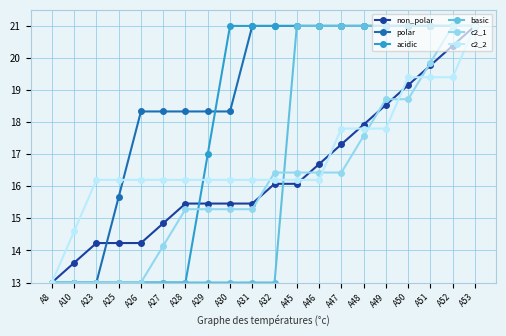

Reading left to right, extract all data points from this chart.

non_polar: A8=13.0	A10=13.6	A23=14.2	A25=14.2	A26=14.2	A27=14.8	A28=15.5	A29=15.5	A30=15.5	A31=15.5	A32=16.1	A45=16.1	A46=16.7	A47=17.3	A48=17.9	A49=18.5	A50=19.2	A51=19.8	A52=20.4	A53=21.0
polar: A8=13.0	A10=13.0	A23=13.0	A25=15.7	A26=18.3	A27=18.3	A28=18.3	A29=18.3	A30=18.3	A31=21.0	A32=21.0	A45=21.0	A46=21.0	A47=21.0	A48=21.0	A49=21.0	A50=21.0	A51=21.0	A52=21.0	A53=21.0
acidic: A8=13.0	A10=13.0	A23=13.0	A25=13.0	A26=13.0	A27=13.0	A28=13.0	A29=17.0	A30=21.0	A31=21.0	A32=21.0	A45=21.0	A46=21.0	A47=21.0	A48=21.0	A49=21.0	A50=21.0	A51=21.0	A52=21.0	A53=21.0
basic: A8=13.0	A10=13.0	A23=13.0	A25=13.0	A26=13.0	A27=13.0	A28=13.0	A29=13.0	A30=13.0	A31=13.0	A32=13.0	A45=21.0	A46=21.0	A47=21.0	A48=21.0	A49=21.0	A50=21.0	A51=21.0	A52=21.0	A53=21.0
c2_1: A8=13.0	A10=13.0	A23=13.0	A25=13.0	A26=13.0	A27=14.1	A28=15.3	A29=15.3	A30=15.3	A31=15.3	A32=16.4	A45=16.4	A46=16.4	A47=16.4	A48=17.6	A49=18.7	A50=18.7	A51=19.9	A52=21.0	A53=21.0
c2_2: A8=13.0	A10=14.6	A23=16.2	A25=16.2	A26=16.2	A27=16.2	A28=16.2	A29=16.2	A30=16.2	A31=16.2	A32=16.2	A45=16.2	A46=16.2	A47=17.8	A48=17.8	A49=17.8	A50=19.4	A51=19.4	A52=19.4	A53=21.0